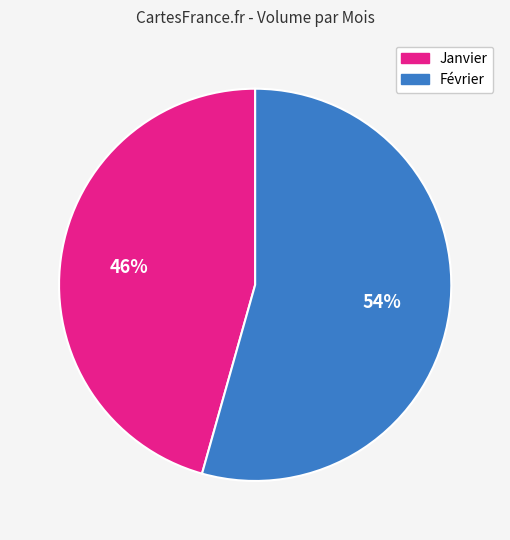

Is there a majority slice in this chart?

Yes